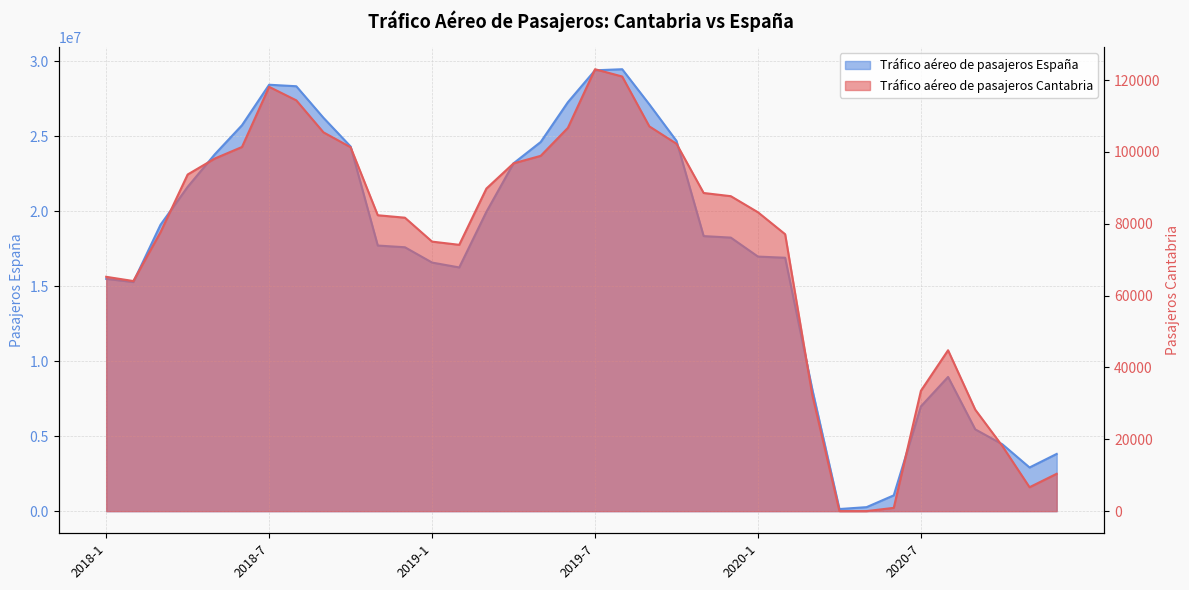

What is the highest value of the Tráfico aéreo de pasajeros España series?

29481222